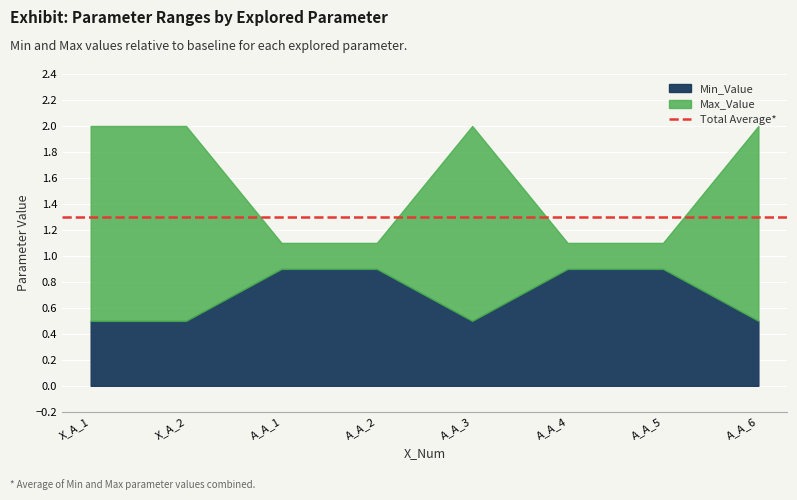

The Explored_Parameter_Number series shows 0.4 at 1. True or false?

False